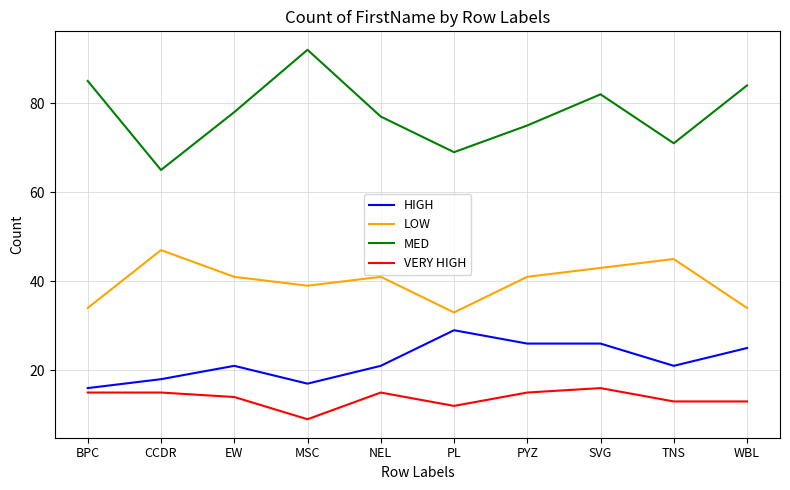

True or false: VERY HIGH and LOW intersect in this chart.

False